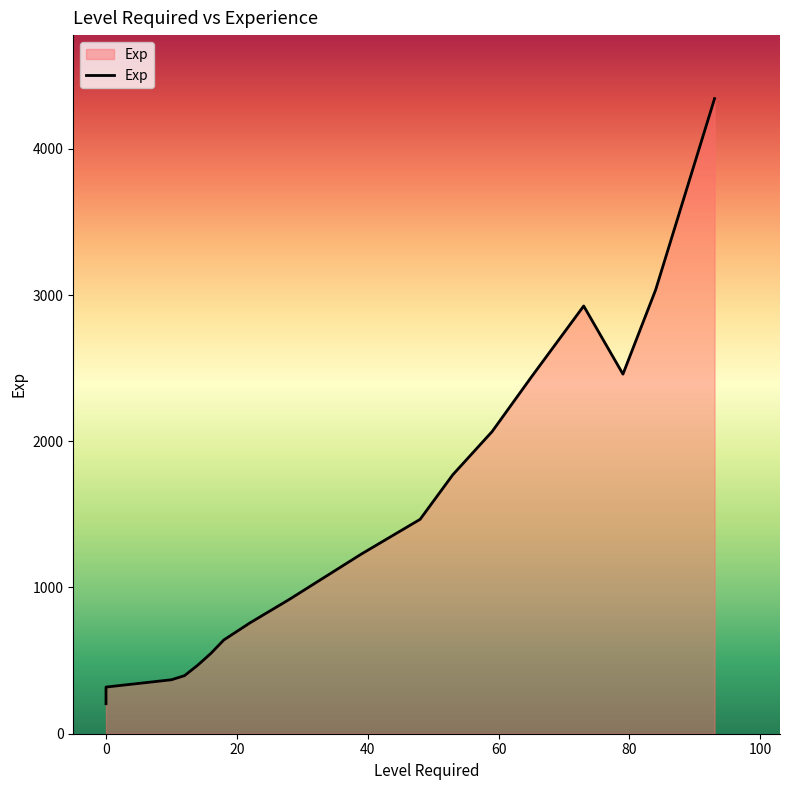

What is the difference between the second highest and minimum values?

2831